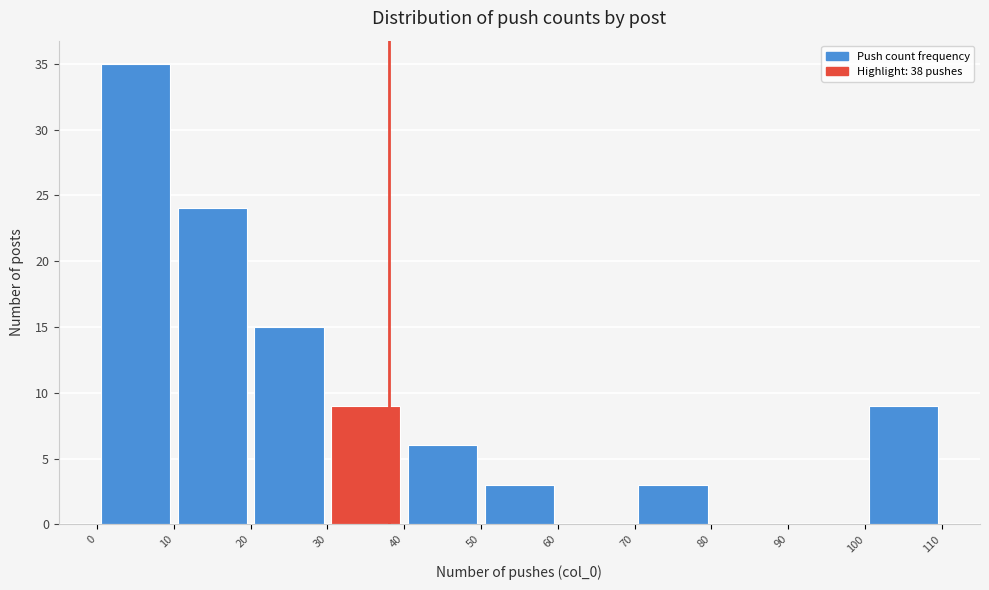

Which range on the x-axis has the tallest bar?

0 to 10